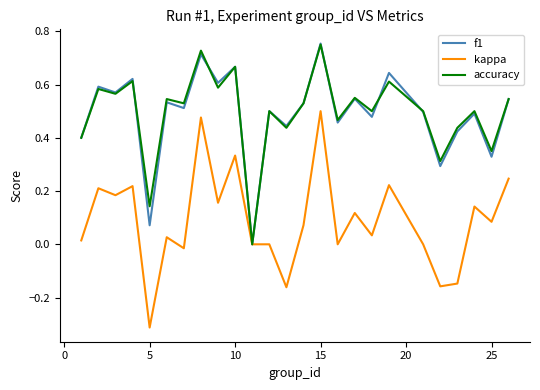

How many categories are shown in the chart?

25